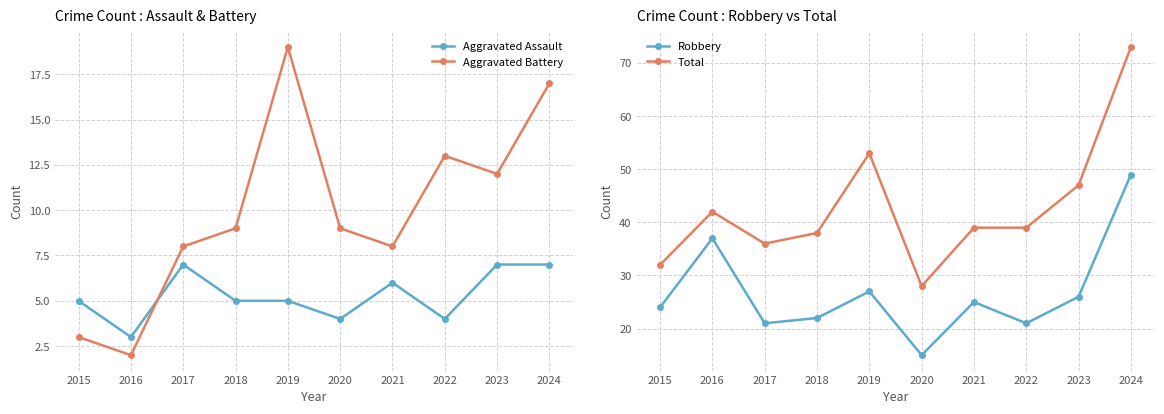

List the labels in order of Aggravated Battery value, largest first.

2019, 2024, 2022, 2023, 2018, 2020, 2017, 2021, 2015, 2016